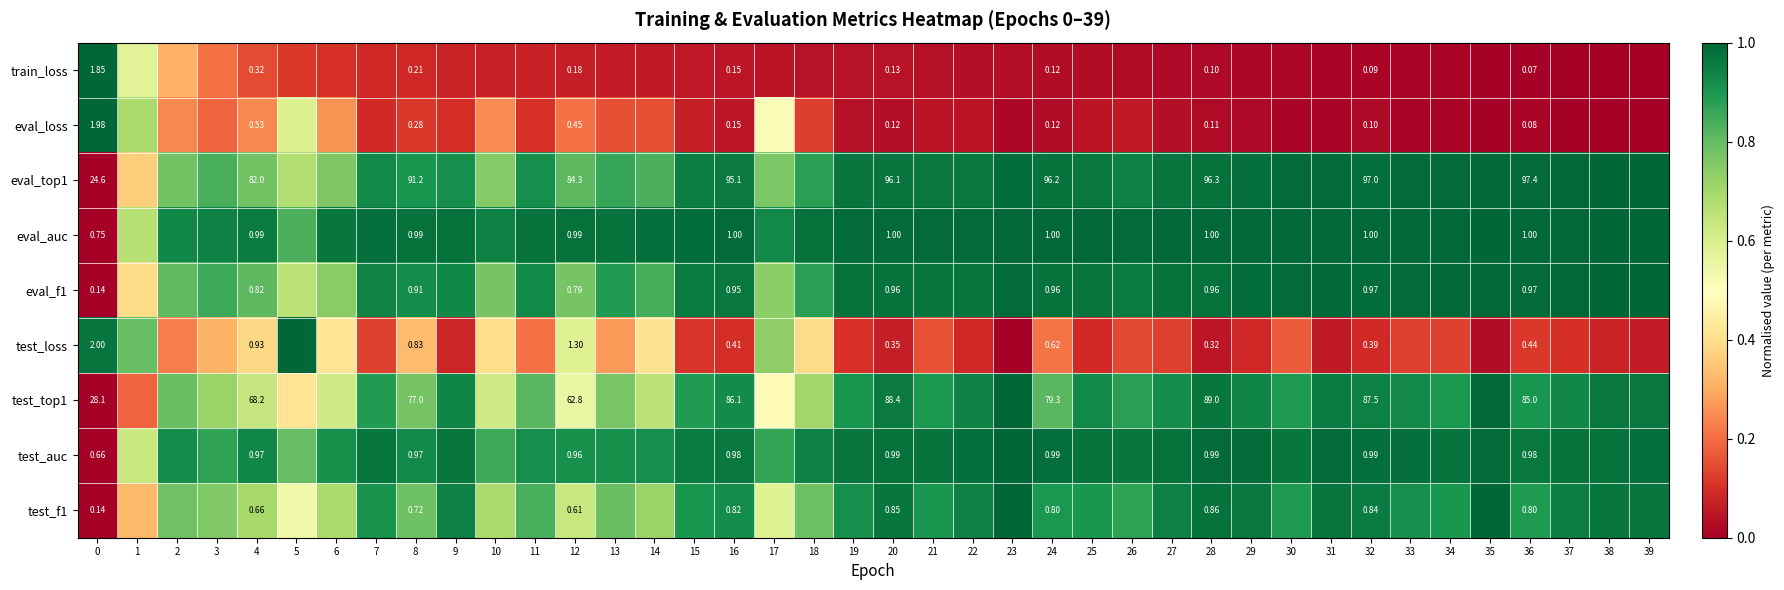

At how many categories does at least one series exceed 0?

40